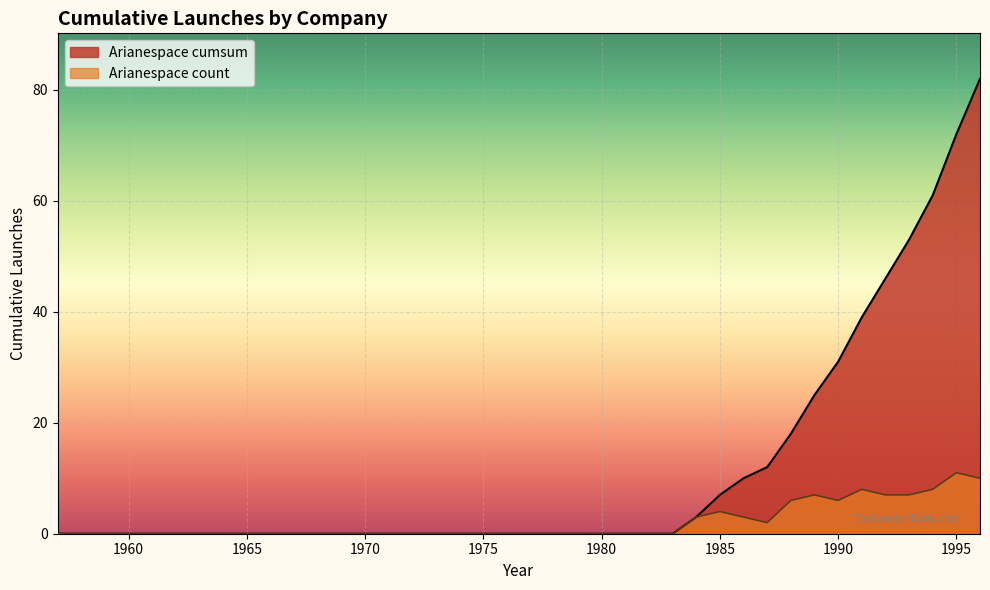

Reading right to left, extract all data points from this chart.

82	72	61	53	46	39	31	25	18	12	10	7	3	0	0	0	0	0	0	0	0	0	0	0	0	0	0	0	0	0	0	0	0	0	0	0	0	0	0	0